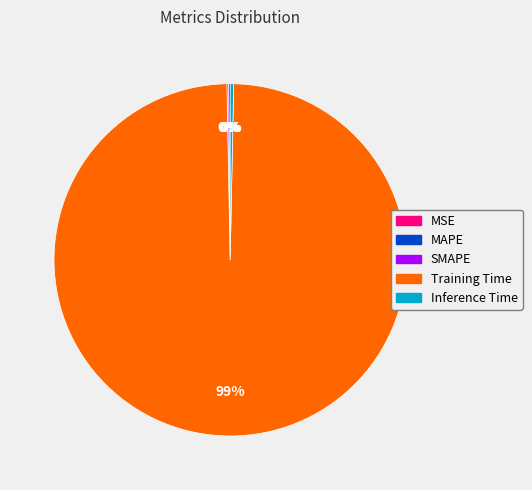

Does Training Time represent more than half of the total?

Yes